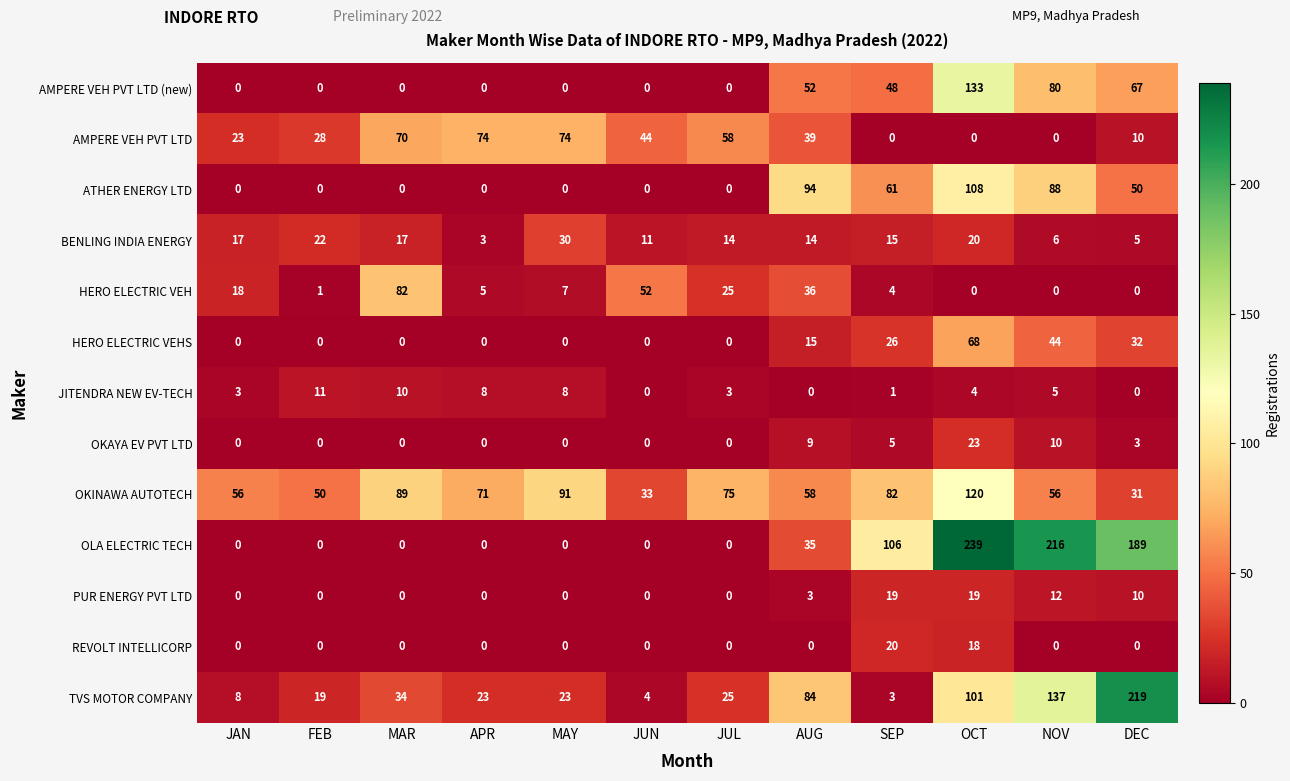

How many data points does each series have?

12